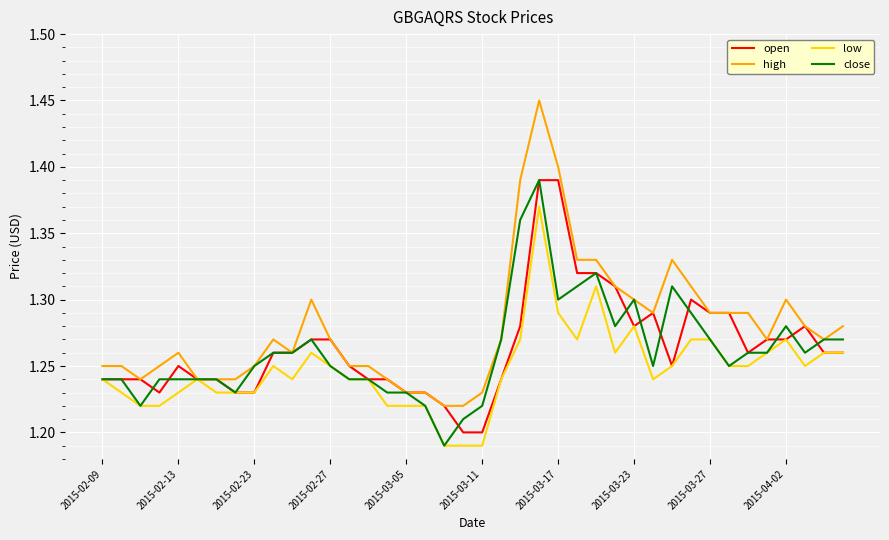

Which series has the widest spread of values?

high